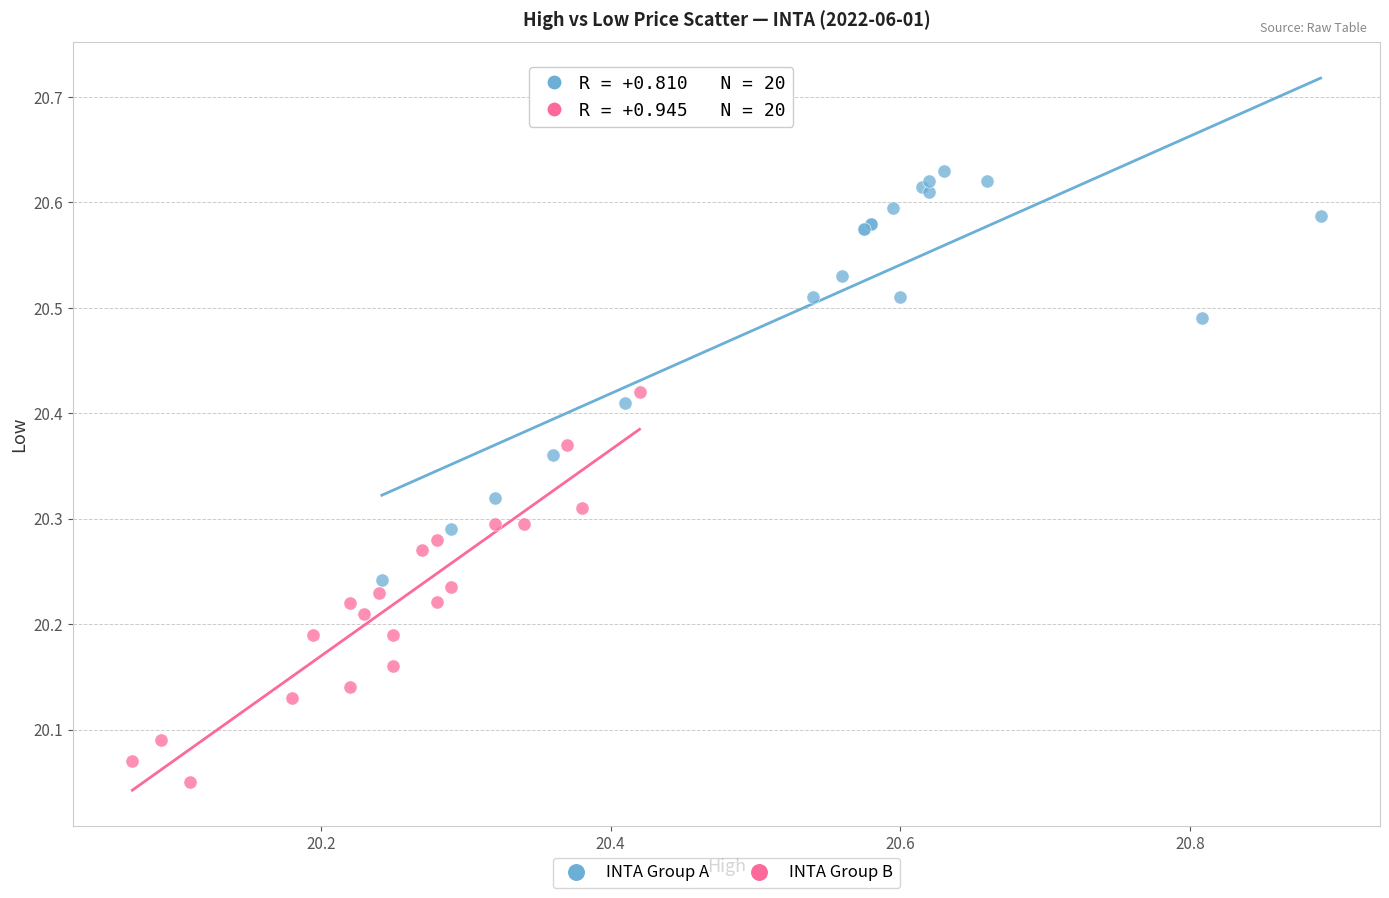

Which series contains the highest Y value?

INTA Group A